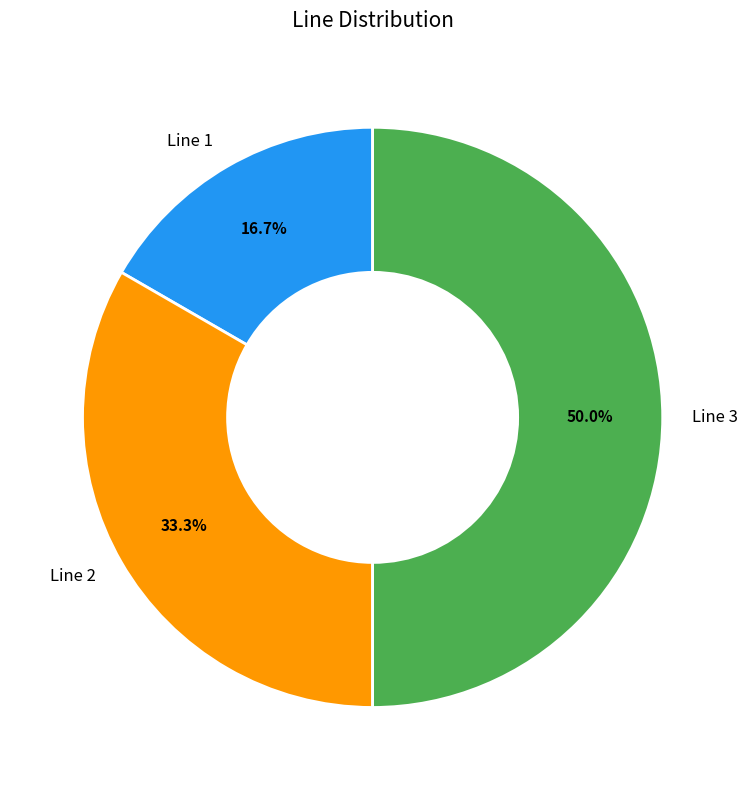

To the nearest percent, what is the difference between the largest and smallest slice percentages?

33%